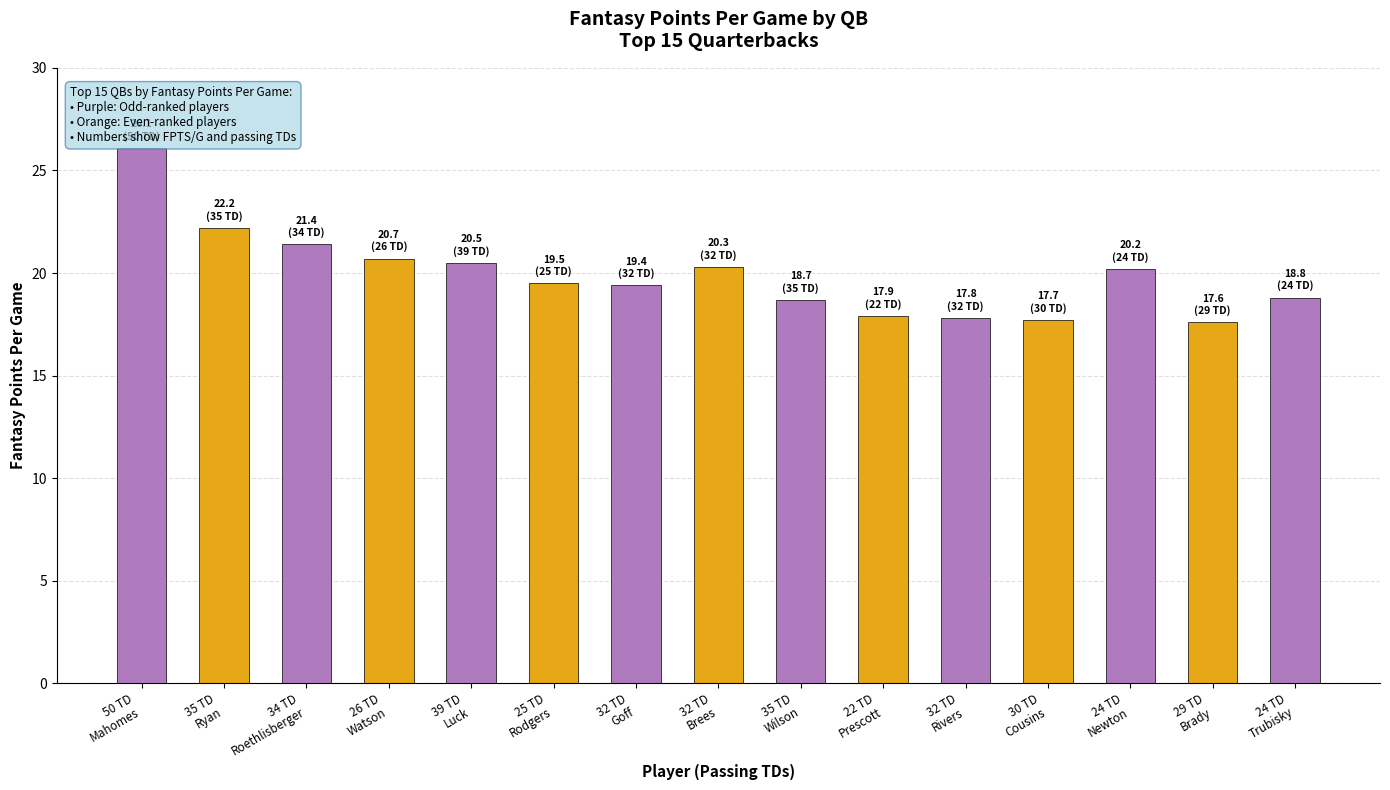

What is the difference between the maximum and minimum values?

8.5